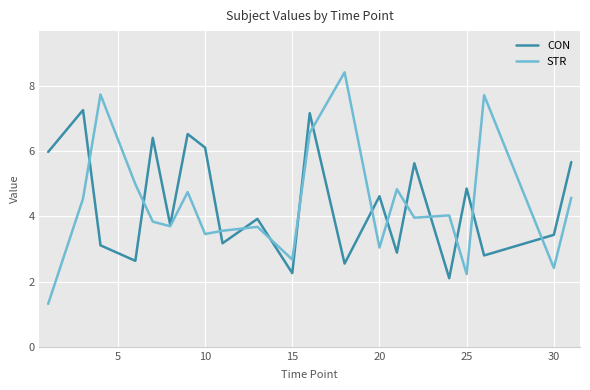

Rank the series by their maximum value, from highest to lowest.

STR, CON